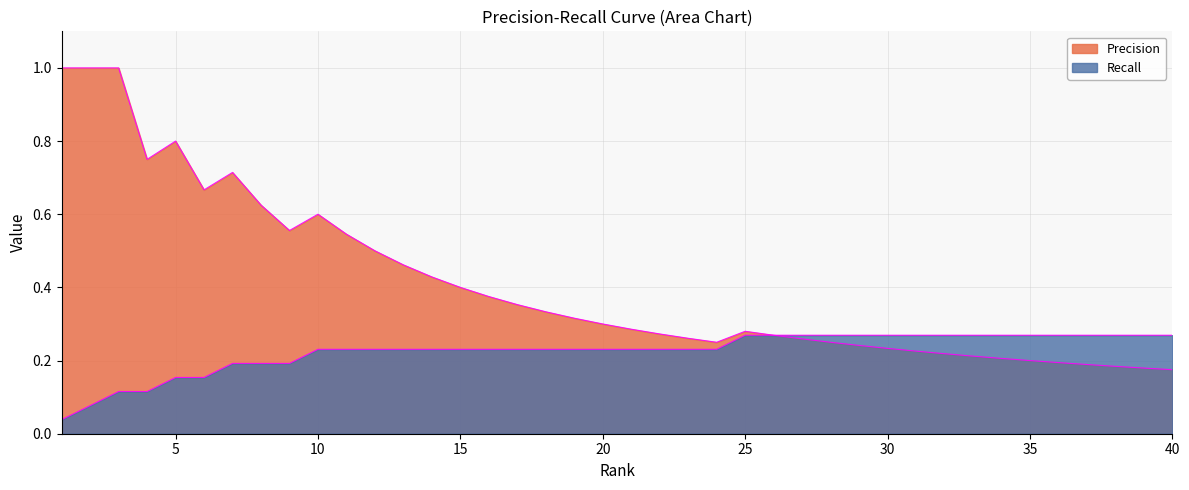

True or false: Recall has more than 2 interior local peaks.

False